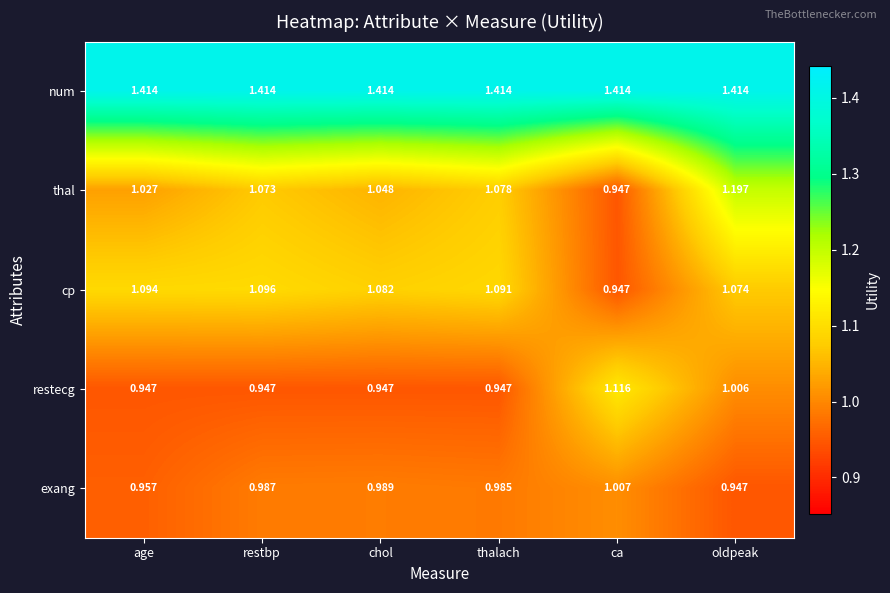

Which series has the largest total across all categories?

num